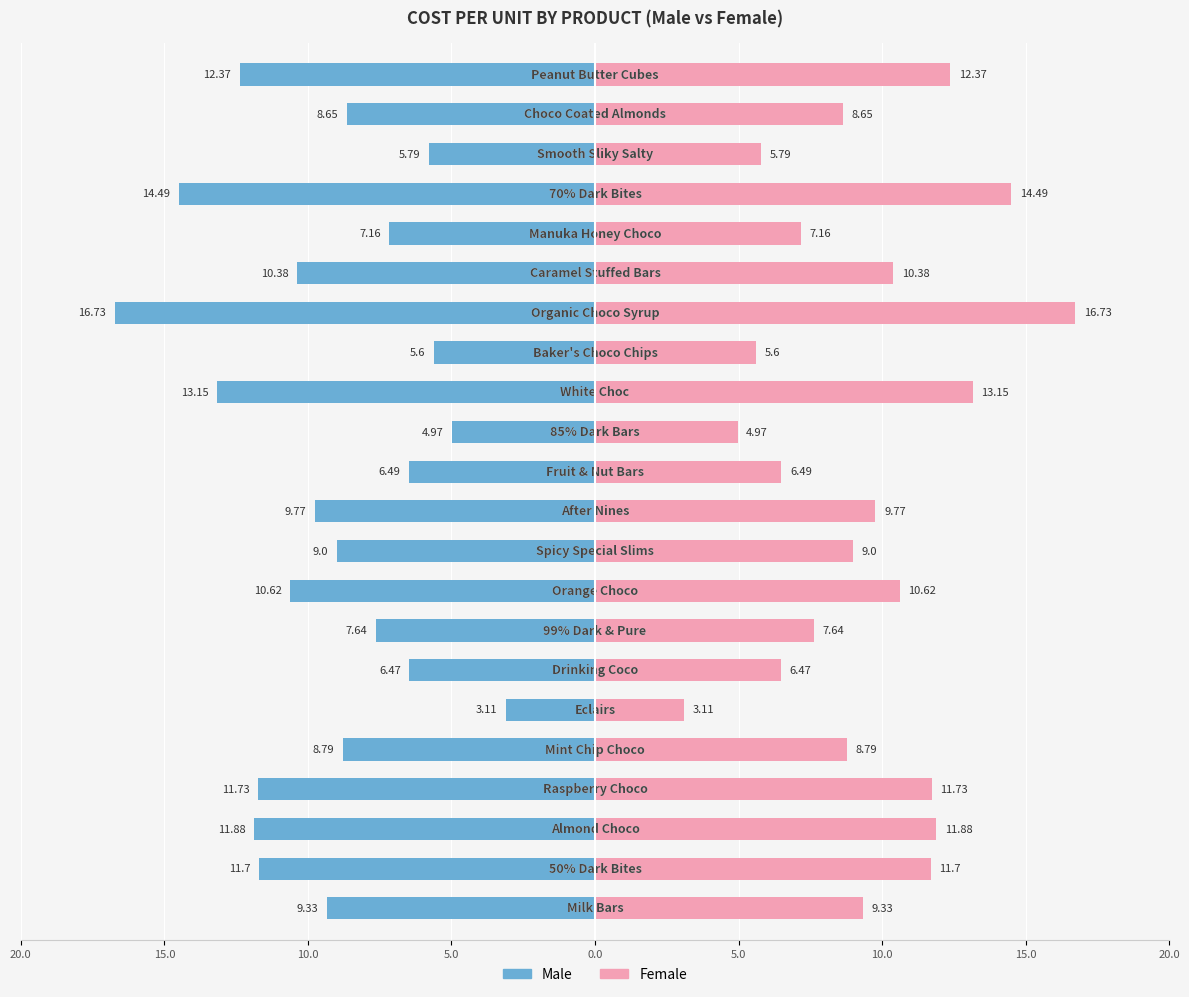

How many data points in Male are less than -9?

11